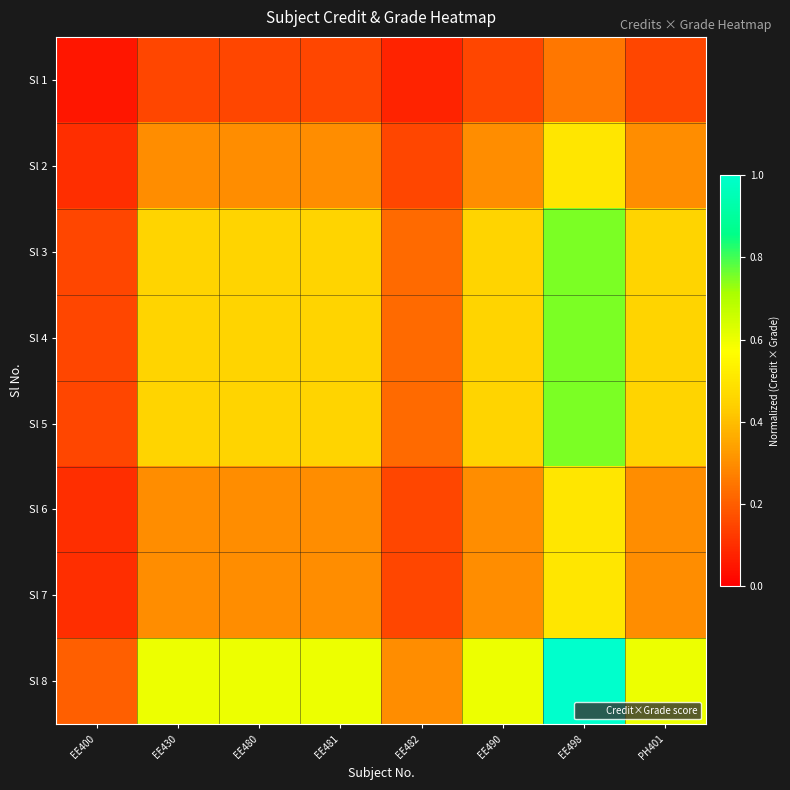

Reading left to right, extract all data points from this chart.

Sl 1: EE400=0.1	EE430=0.1	EE480=0.1	EE481=0.1	EE482=0.1	EE490=0.1	EE498=0.2	PH401=0.1
Sl 2: EE400=0.1	EE430=0.3	EE480=0.3	EE481=0.3	EE482=0.1	EE490=0.3	EE498=0.5	PH401=0.3
Sl 3: EE400=0.1	EE430=0.5	EE480=0.5	EE481=0.5	EE482=0.2	EE490=0.5	EE498=0.8	PH401=0.5
Sl 4: EE400=0.1	EE430=0.5	EE480=0.5	EE481=0.5	EE482=0.2	EE490=0.5	EE498=0.8	PH401=0.5
Sl 5: EE400=0.1	EE430=0.5	EE480=0.5	EE481=0.5	EE482=0.2	EE490=0.5	EE498=0.8	PH401=0.5
Sl 6: EE400=0.1	EE430=0.3	EE480=0.3	EE481=0.3	EE482=0.1	EE490=0.3	EE498=0.5	PH401=0.3
Sl 7: EE400=0.1	EE430=0.3	EE480=0.3	EE481=0.3	EE482=0.1	EE490=0.3	EE498=0.5	PH401=0.3
Sl 8: EE400=0.2	EE430=0.6	EE480=0.6	EE481=0.6	EE482=0.3	EE490=0.6	EE498=1.0	PH401=0.6